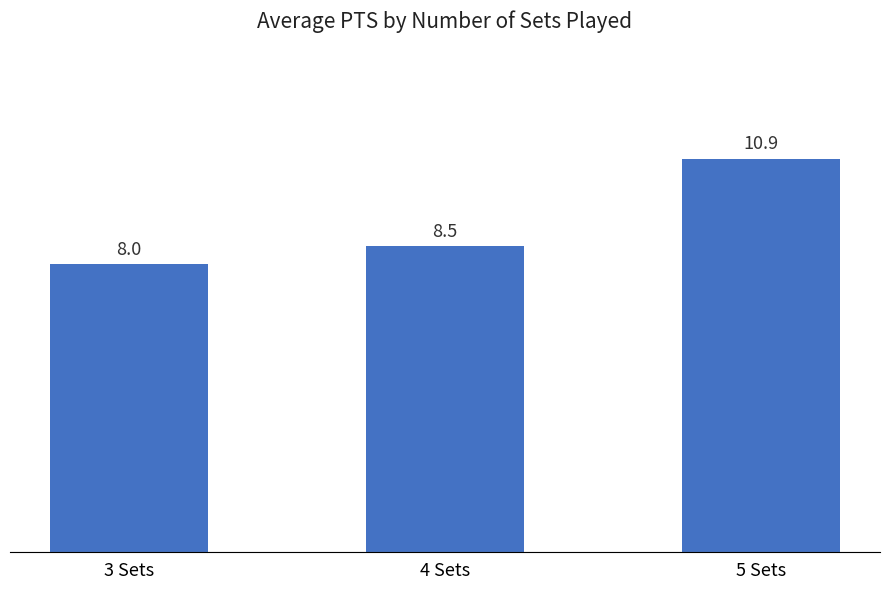

What is the difference between the maximum and minimum values?

2.9